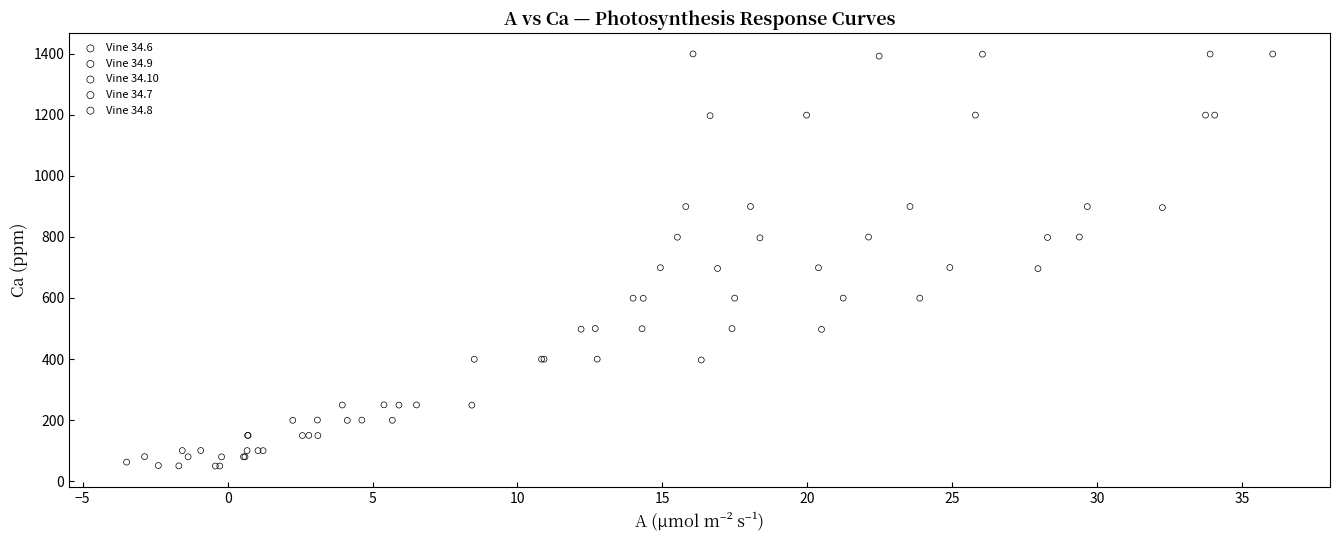

Which series has the widest spread of Y values?

Vine 34.7